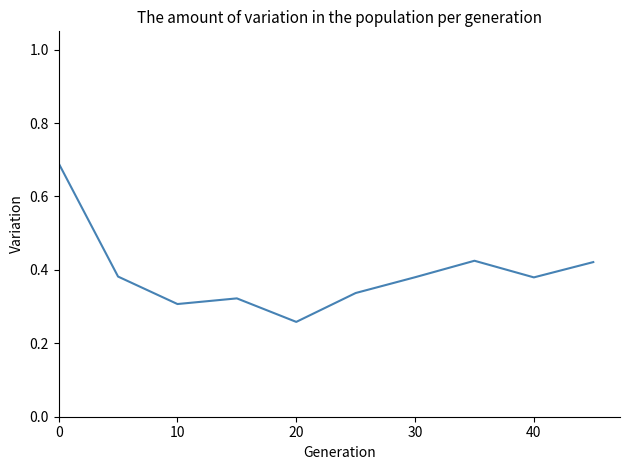

How many lines are shown in the chart?

1